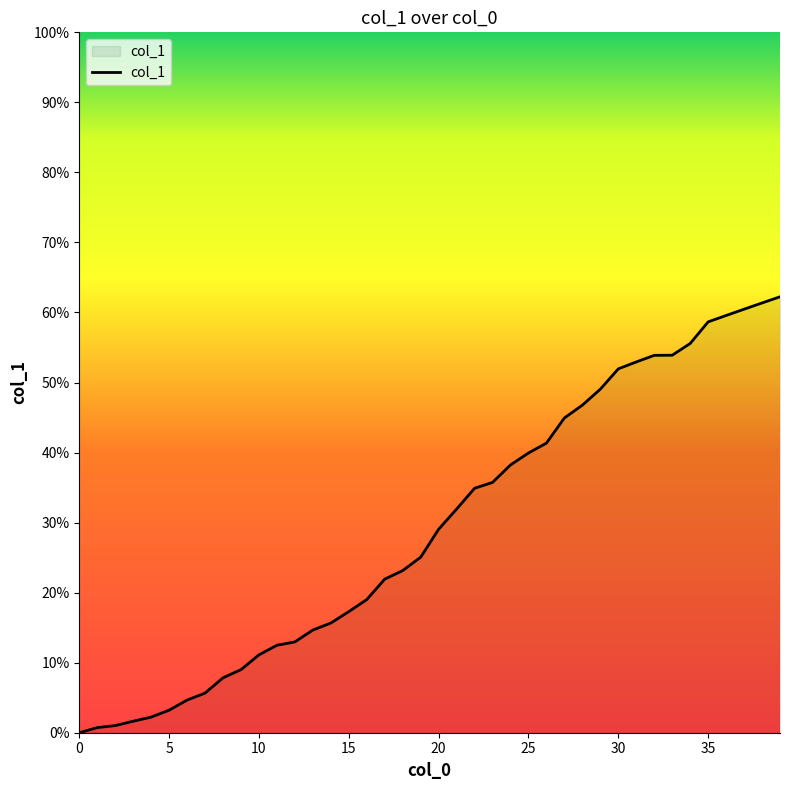

What is the maximum value shown in the chart?

62.2